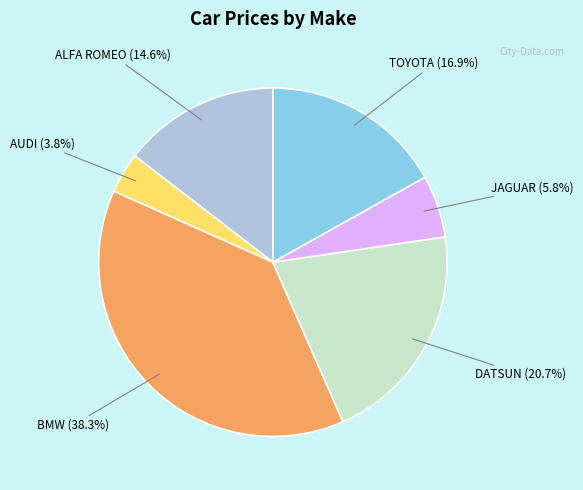

Which category has the biggest portion of the pie?

BMW